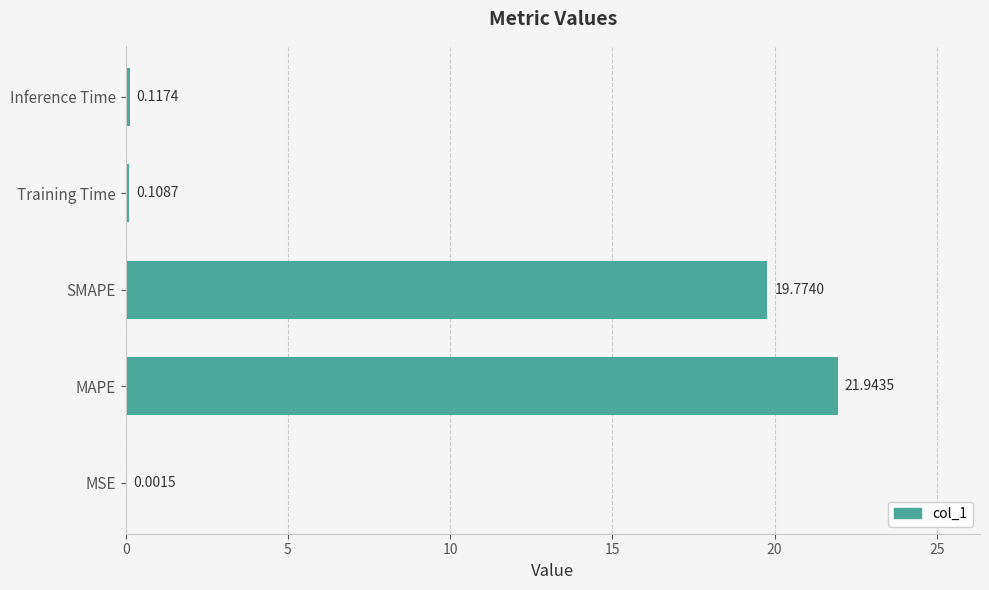

What is the change in value from SMAPE to Inference Time?

-19.7